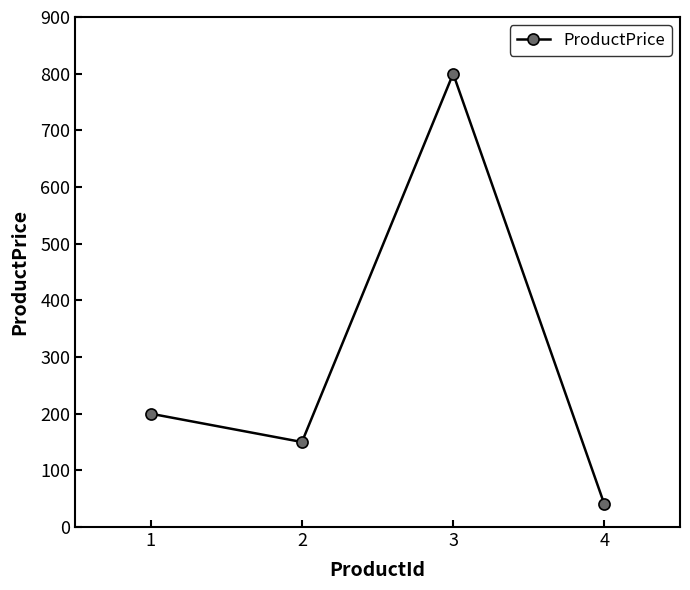

How many interior local valleys (lower than both neighbors) does the data have?

1